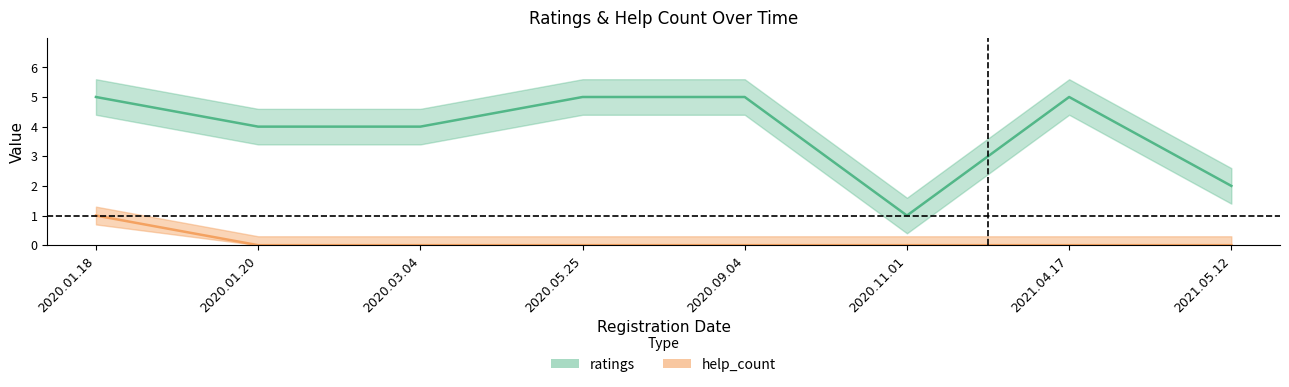

Count the number of data series in this chart.

2